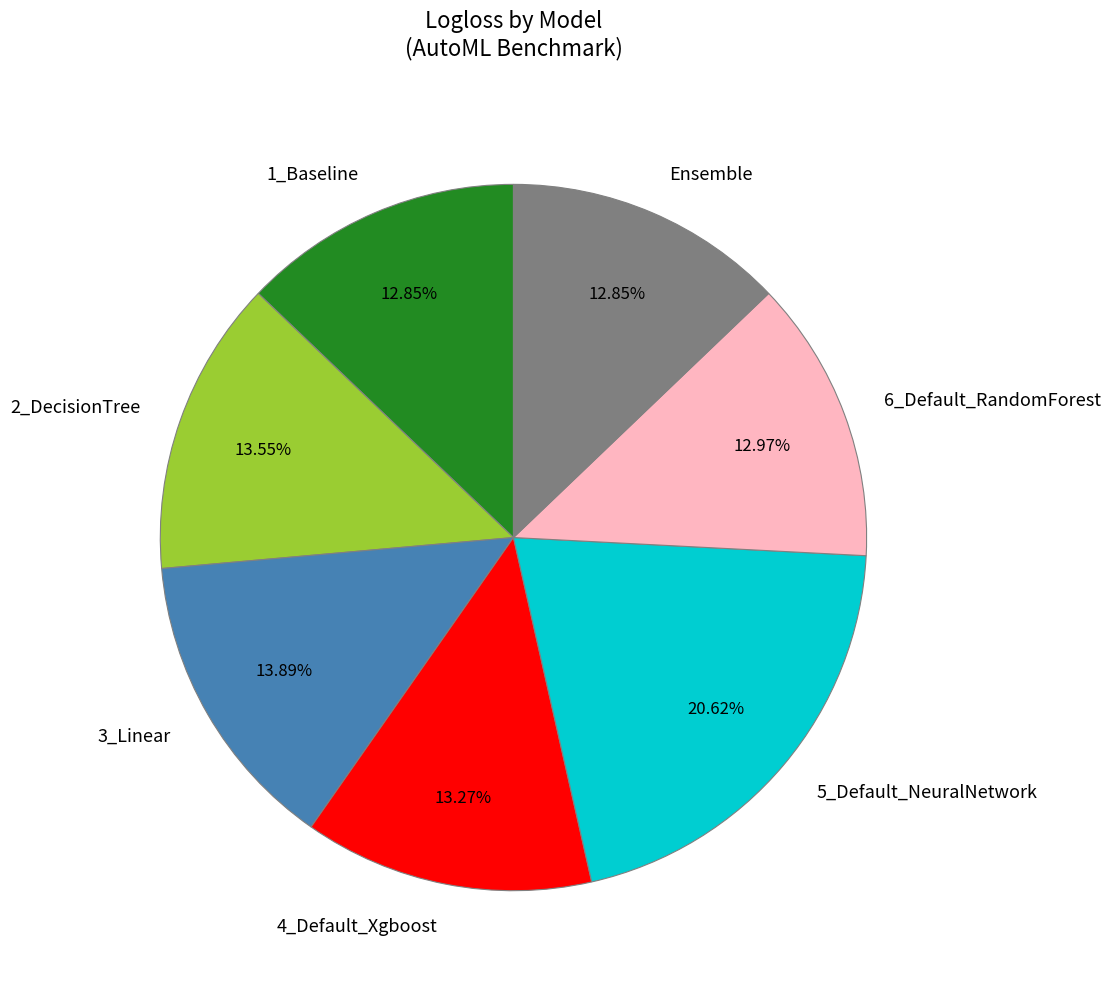

Do 1_Baseline and 2_DecisionTree together represent more than half of the pie?

No